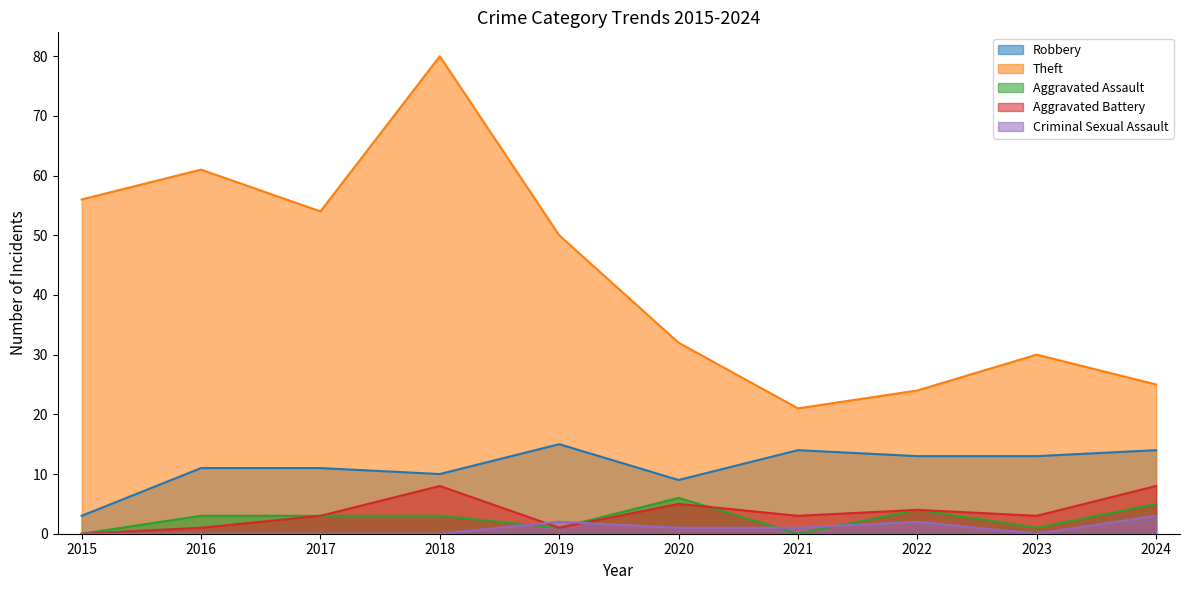

At which label is Robbery closest to 9?

2020